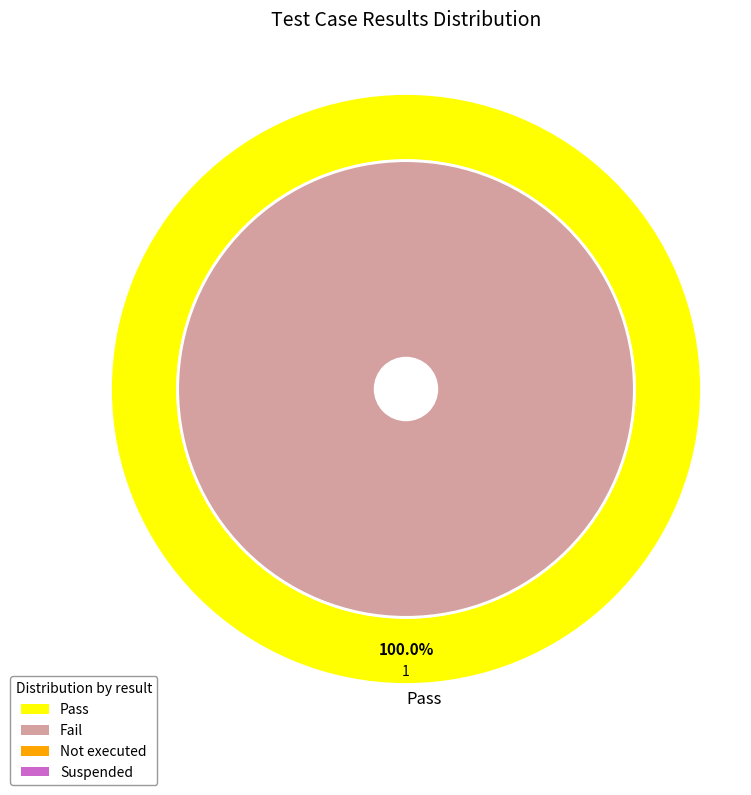

Is it true that Pass is 100% of the pie?

True